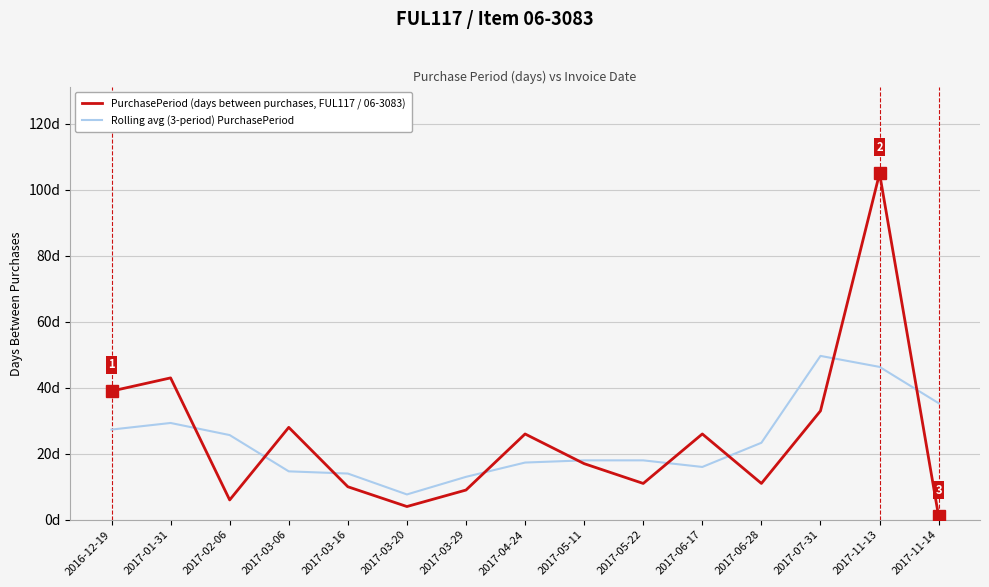

What position from the right is 2017-05-11?

7